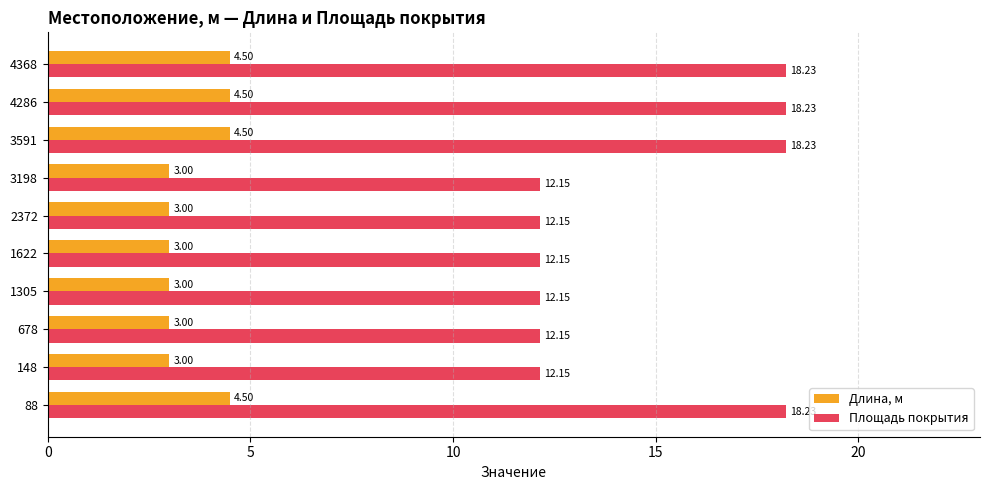

Which series has the largest total across all categories?

Площадь покрытия